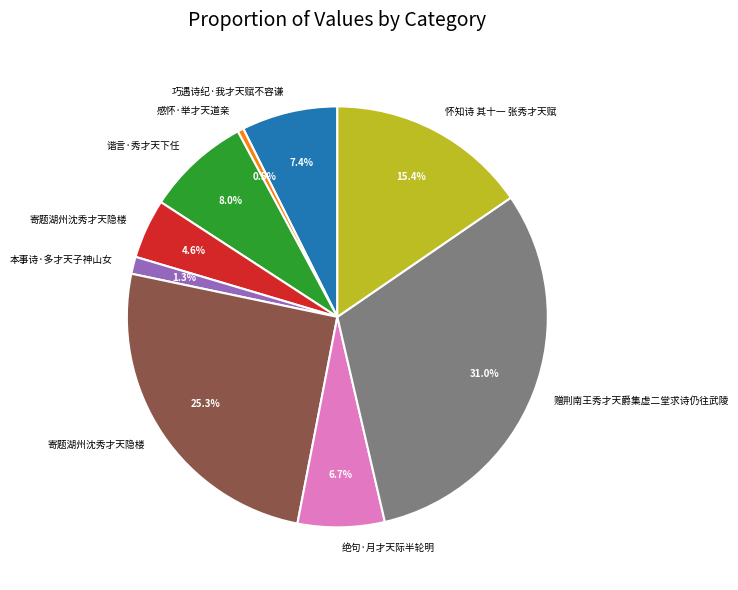

Does any single category account for the majority?

No